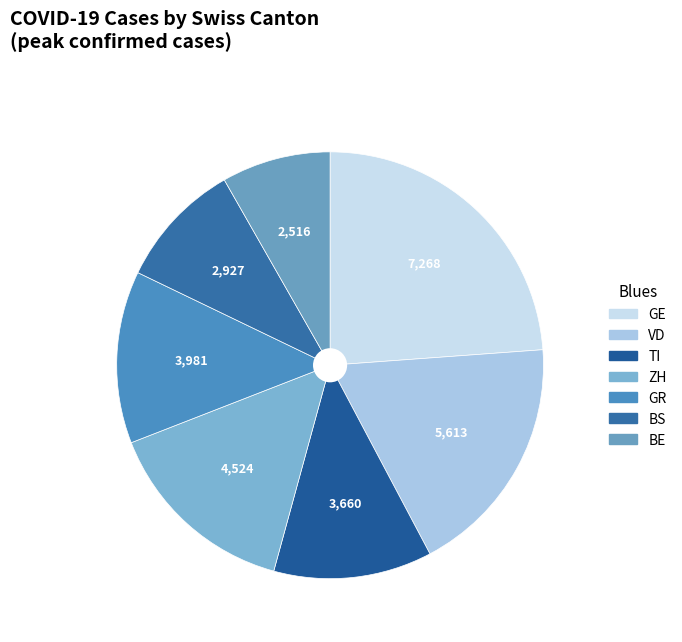

Do GR and TI together represent more than half of the pie?

No